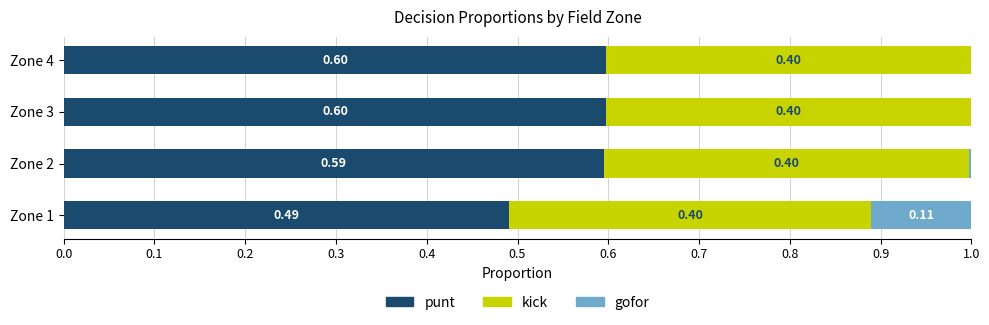

What is the sum of all punt values?

2.3